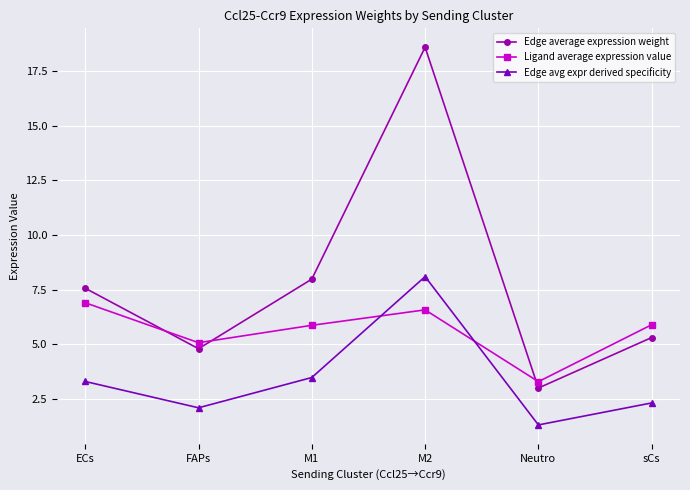

True or false: Edge avg expr derived specificity and Edge average expression weight intersect in this chart.

False